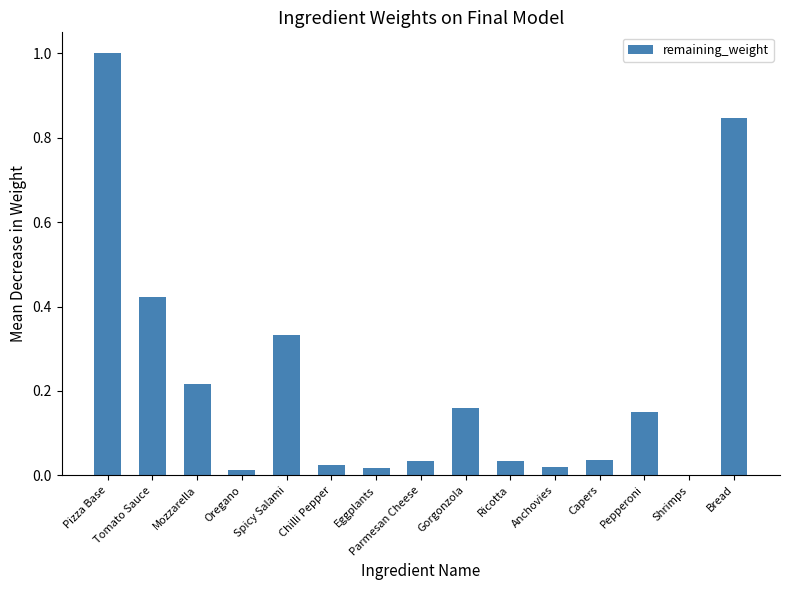

What is the maximum value shown in the chart?

1.0